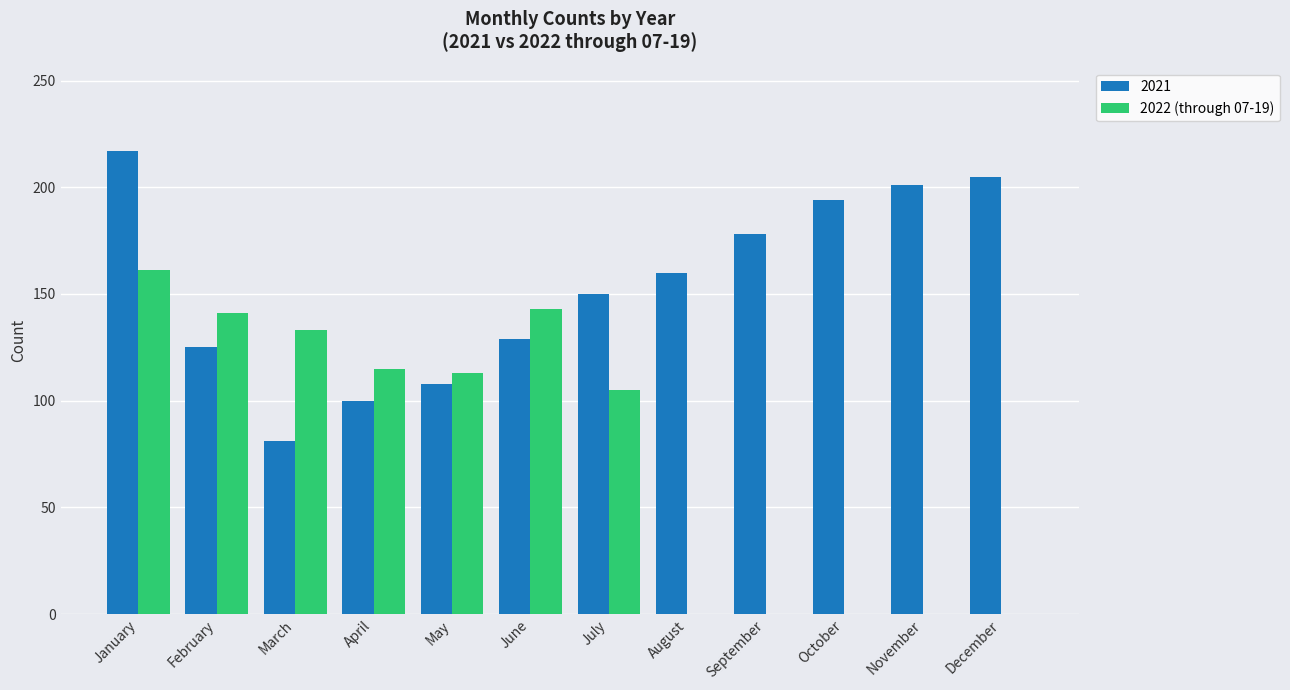

What is the sum of the 2021 values at August and September?

338